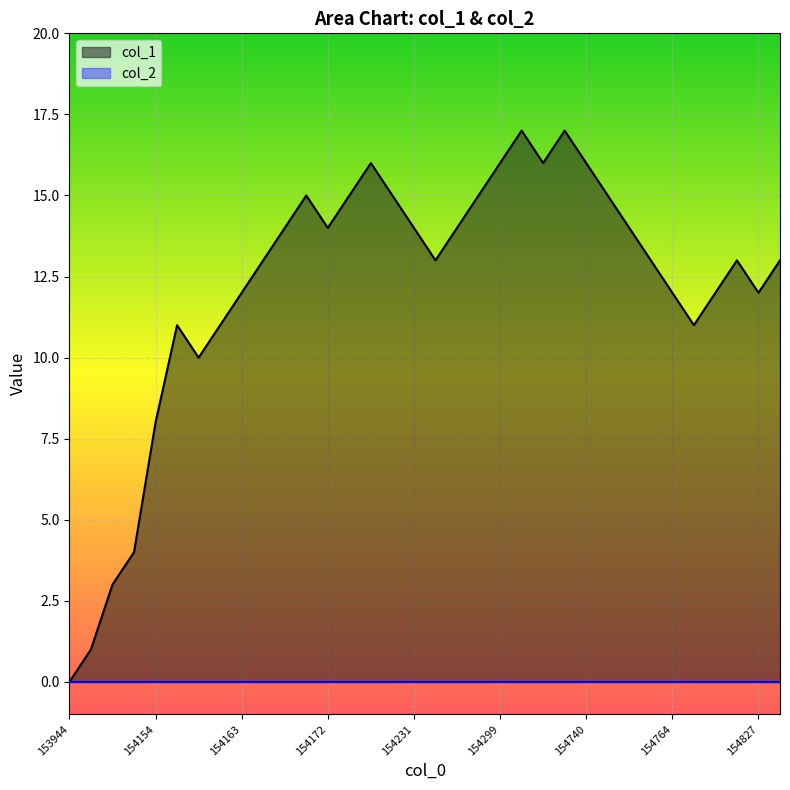

What is the sum of all values?

415